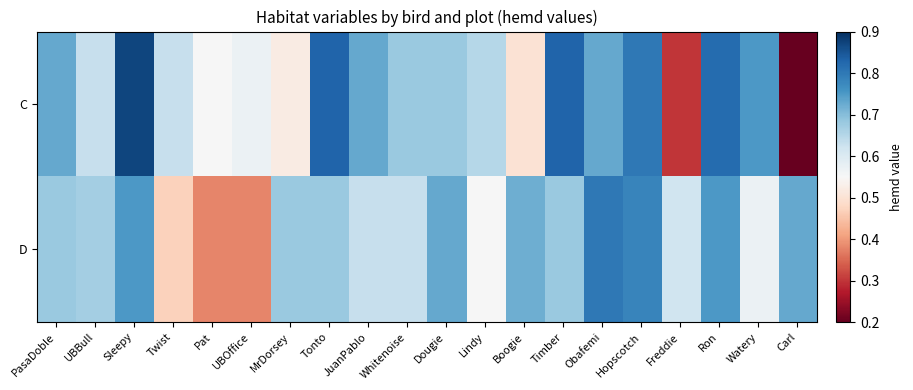

At Tonto, list the series in order from smallest to largest.

D, C